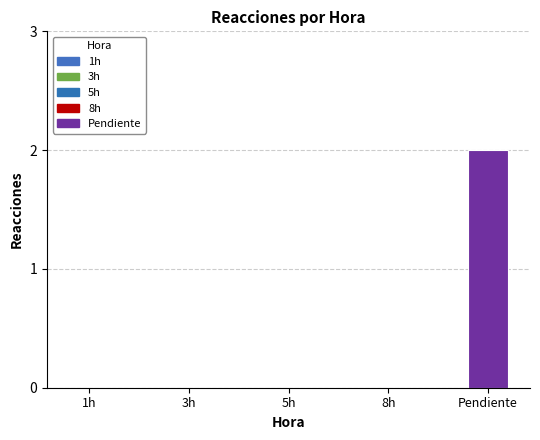

Are the bars horizontal?

No